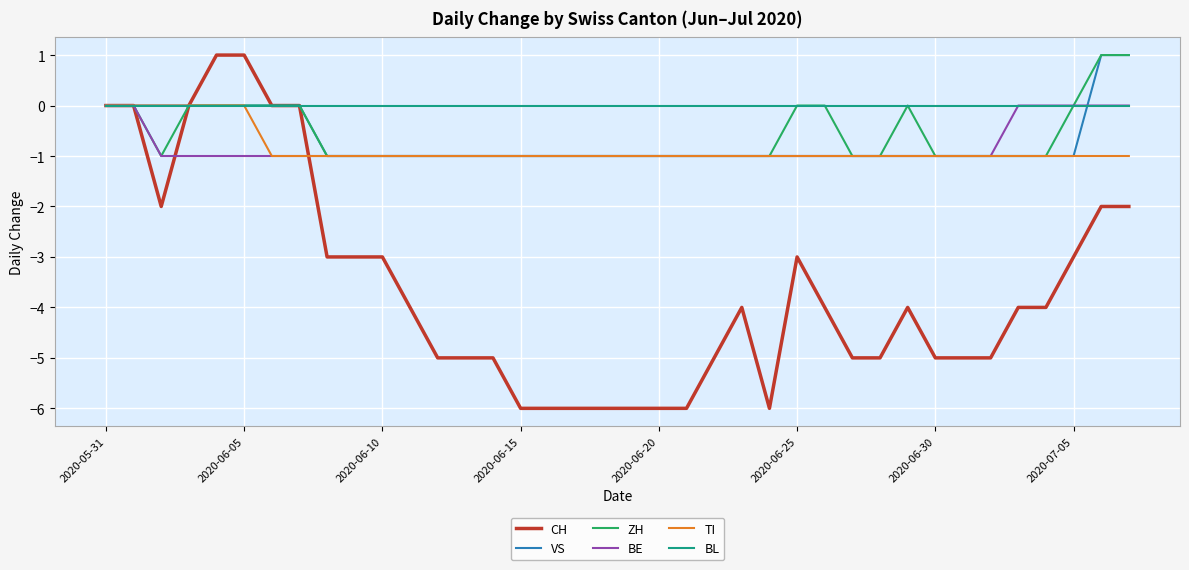

Which series has the largest total across all categories?

BL